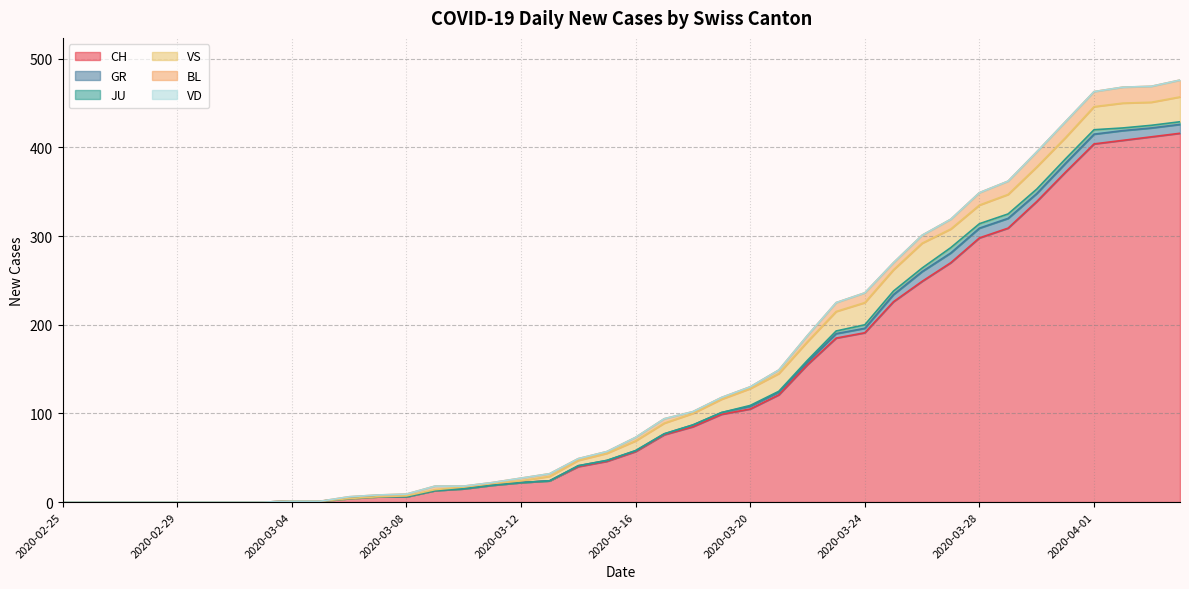

What is the sum of all JU values?

59